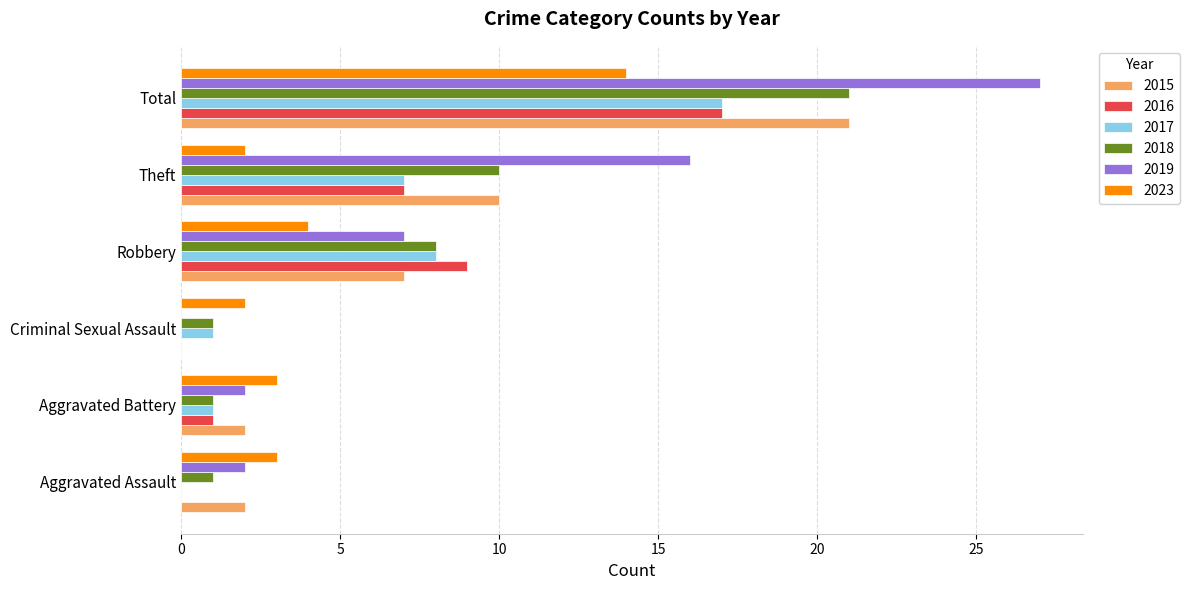

Between Criminal Sexual Assault and Total, which series saw the biggest shift?

2019